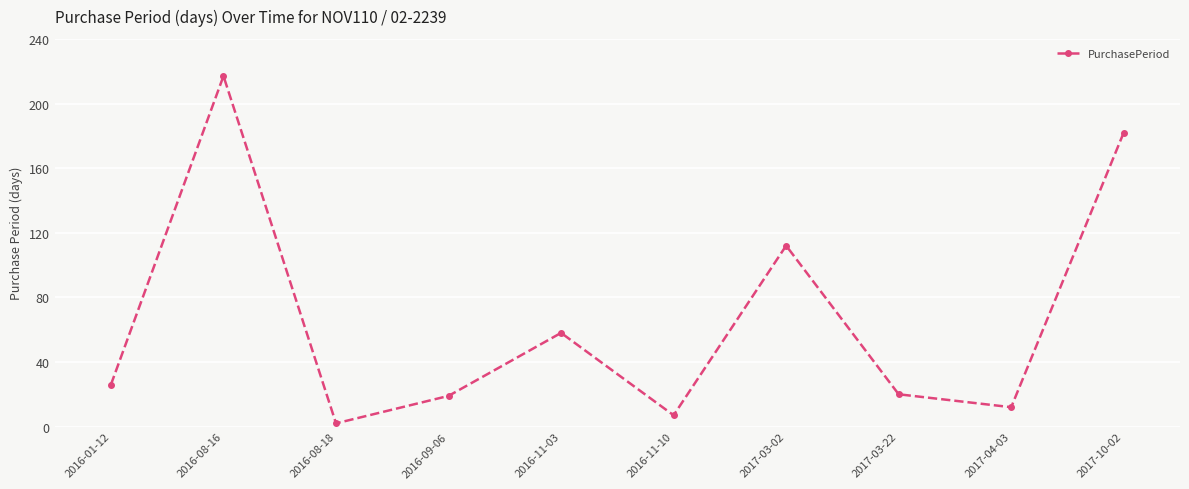

Does the chart have visible grid lines?

Yes